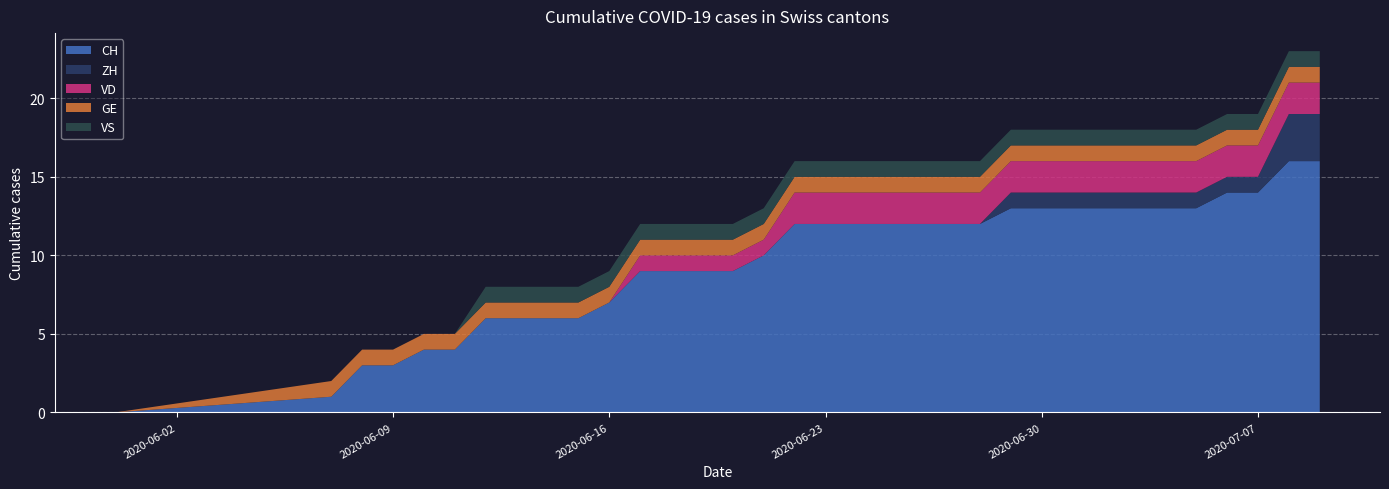

Reading left to right, what are all the values shown in this chart?

CH: 0	1	3	3	4	4	6	6	6	6	7	9	9	9	9	10	12	12	12	12	12	12	12	13	13	13	13	13	13	13	14	14	16	16
ZH: 0	0	0	0	0	0	0	0	0	0	0	0	0	0	0	0	0	0	0	0	0	0	0	1	1	1	1	1	1	1	1	1	3	3
VD: 0	0	0	0	0	0	0	0	0	0	0	1	1	1	1	1	2	2	2	2	2	2	2	2	2	2	2	2	2	2	2	2	2	2
GE: 0	1	1	1	1	1	1	1	1	1	1	1	1	1	1	1	1	1	1	1	1	1	1	1	1	1	1	1	1	1	1	1	1	1
VS: 0	0	0	0	0	0	1	1	1	1	1	1	1	1	1	1	1	1	1	1	1	1	1	1	1	1	1	1	1	1	1	1	1	1